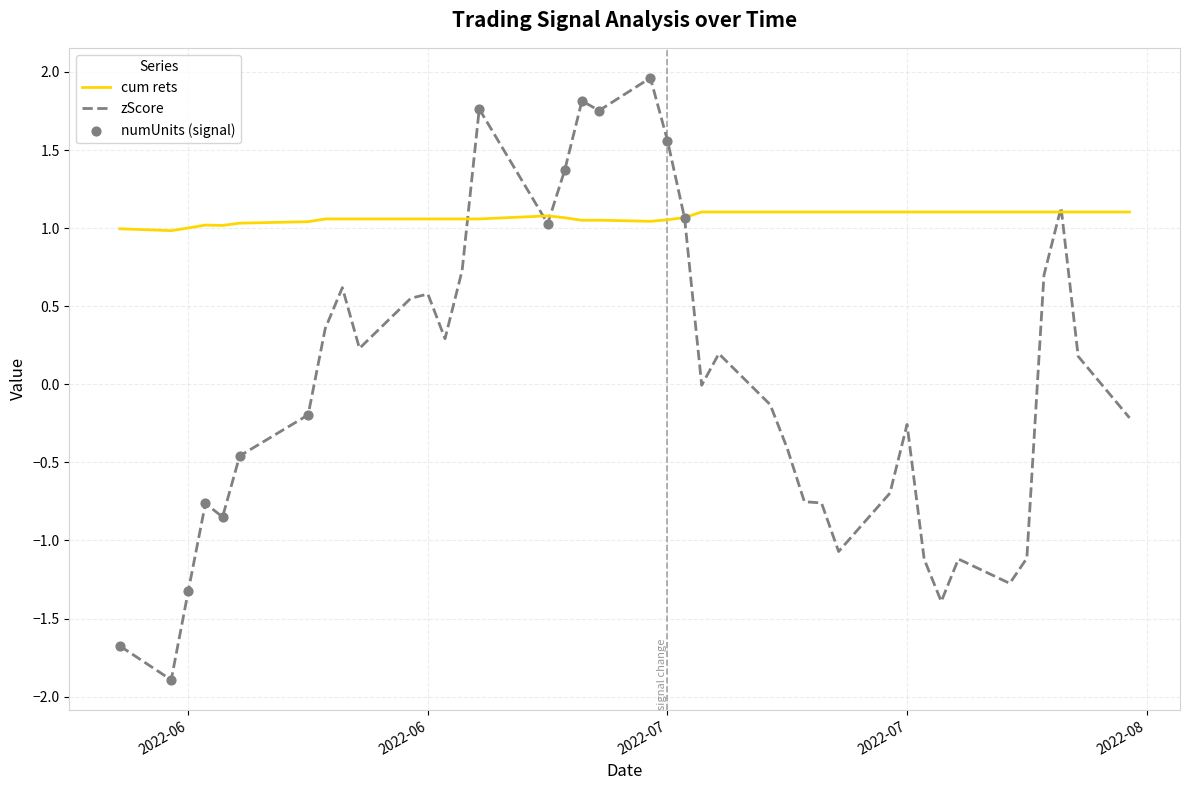

List the series in order of their peak value, lowest first.

cum rets, zScore